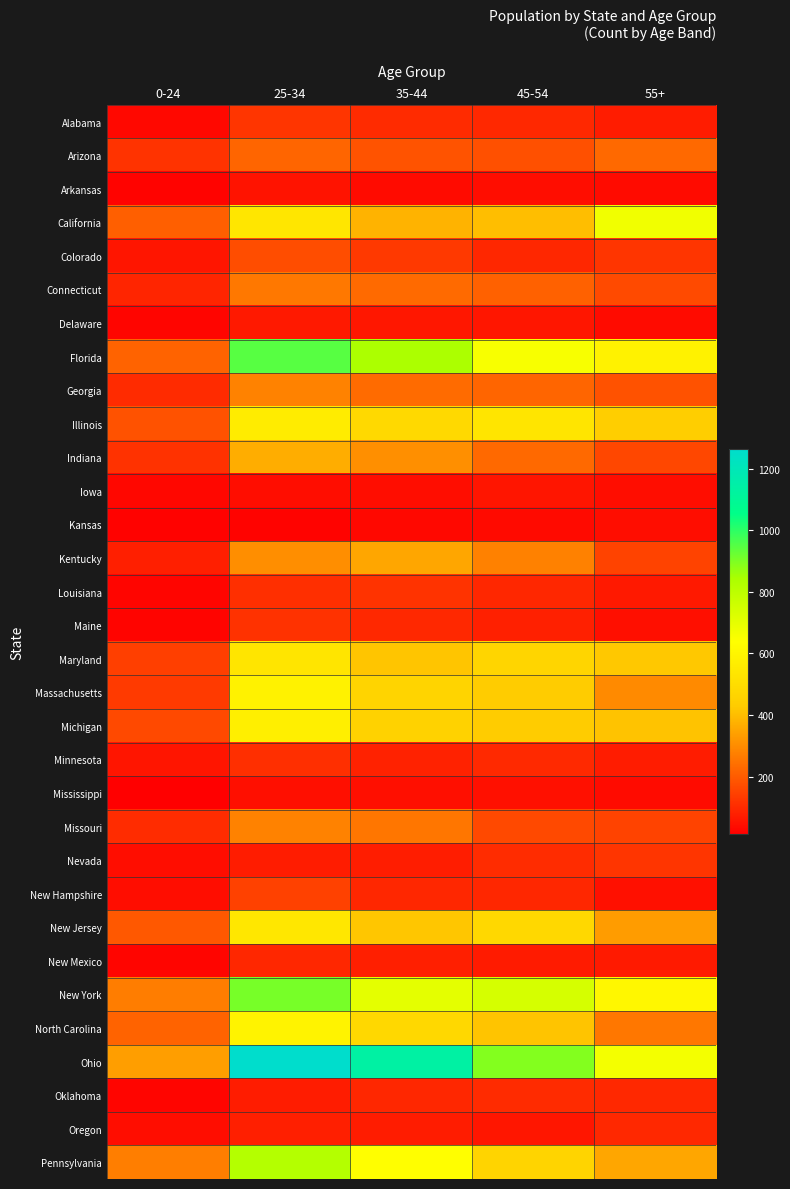

Reading right to left, extract all data points from this chart.

Alabama: 55+=72	45-54=96	35-44=101	25-34=122	0-24=31
Arizona: 55+=228	45-54=176	35-44=185	25-34=221	0-24=118
Arkansas: 55+=38	45-54=39	35-44=38	25-34=53	0-24=20
California: 55+=671	45-54=402	35-44=380	25-34=536	0-24=208
Colorado: 55+=124	45-54=93	35-44=130	25-34=173	0-24=57
Connecticut: 55+=164	45-54=210	35-44=230	25-34=261	0-24=90
Delaware: 55+=38	45-54=59	35-44=63	25-34=65	0-24=25
Florida: 55+=587	45-54=653	35-44=840	25-34=947	0-24=217
Georgia: 55+=181	45-54=222	35-44=232	25-34=279	0-24=100
Illinois: 55+=442	45-54=533	35-44=485	25-34=561	0-24=181
Indiana: 55+=160	45-54=228	35-44=306	25-34=367	0-24=115
Iowa: 55+=39	45-54=57	35-44=41	25-34=41	0-24=28
Kansas: 55+=40	45-54=35	35-44=31	25-34=21	0-24=17
Kentucky: 55+=150	45-54=278	35-44=353	25-34=303	0-24=76
Louisiana: 55+=65	45-54=93	35-44=119	25-34=112	0-24=26
Maine: 55+=46	45-54=79	35-44=96	25-34=115	0-24=23
Maryland: 55+=421	45-54=471	35-44=417	25-34=534	0-24=142
Massachusetts: 55+=296	45-54=432	35-44=466	25-34=587	0-24=132
Michigan: 55+=412	45-54=432	35-44=455	25-34=572	0-24=162
Minnesota: 55+=72	45-54=99	35-44=84	25-34=110	0-24=57
Mississippi: 55+=38	45-54=47	35-44=44	25-34=44	0-24=12
Missouri: 55+=151	45-54=162	35-44=256	25-34=279	0-24=104
Nevada: 55+=123	45-54=103	35-44=74	25-34=73	0-24=39
New Hampshire: 55+=48	45-54=94	35-44=95	25-34=147	0-24=40
New Jersey: 55+=334	45-54=480	35-44=419	25-34=541	0-24=193
New Mexico: 55+=68	45-54=69	35-44=76	25-34=93	0-24=26
New York: 55+=606	45-54=738	35-44=702	25-34=907	0-24=270
North Carolina: 55+=257	45-54=413	35-44=479	25-34=589	0-24=215
Ohio: 55+=664	45-54=894	35-44=1136	25-34=1263	0-24=336
Oklahoma: 55+=97	45-54=100	35-44=93	25-34=73	0-24=25
Oregon: 55+=97	45-54=60	35-44=71	25-34=76	0-24=40
Pennsylvania: 55+=353	45-54=463	35-44=636	25-34=819	0-24=272